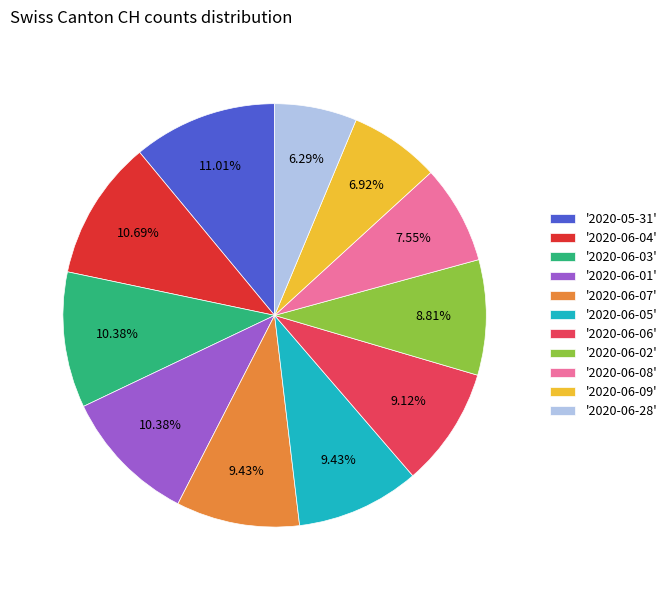

Is '2020-05-31' the majority of the pie?

No